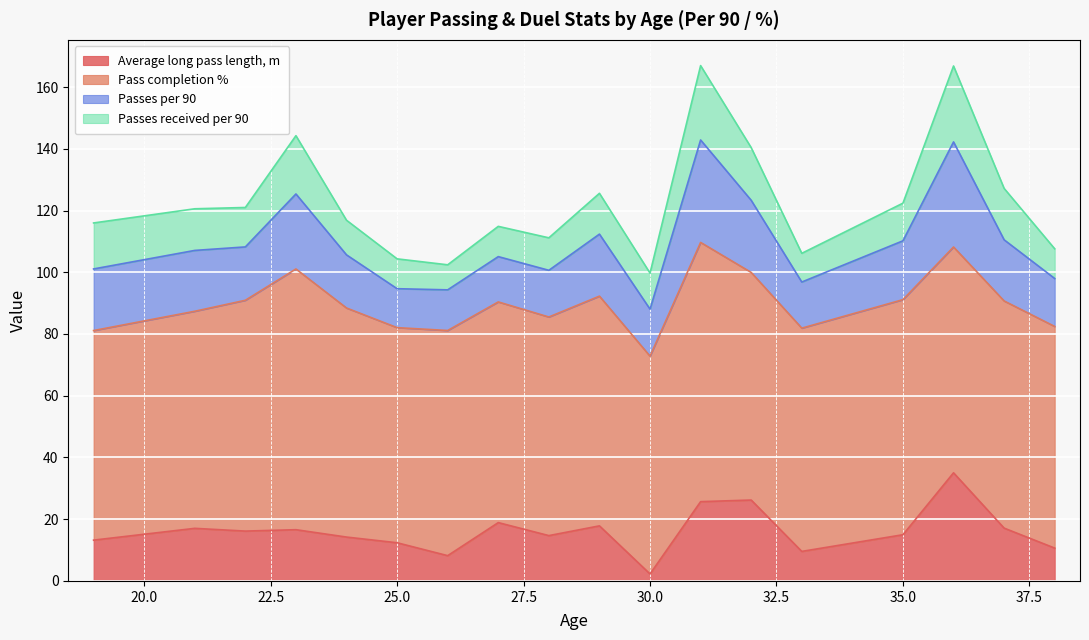

What is the difference between the highest and lowest values at 31?

62.2